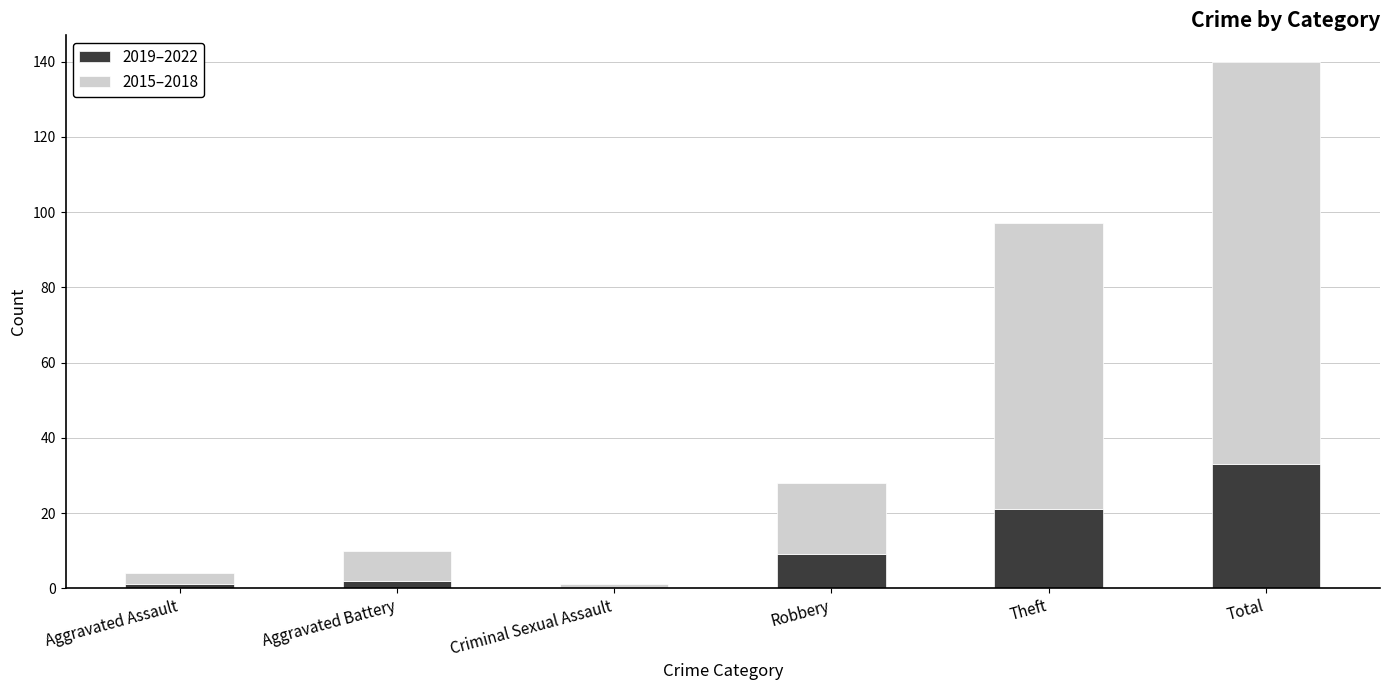

The value of 2019–2022 at Robbery is 14. True or false?

False